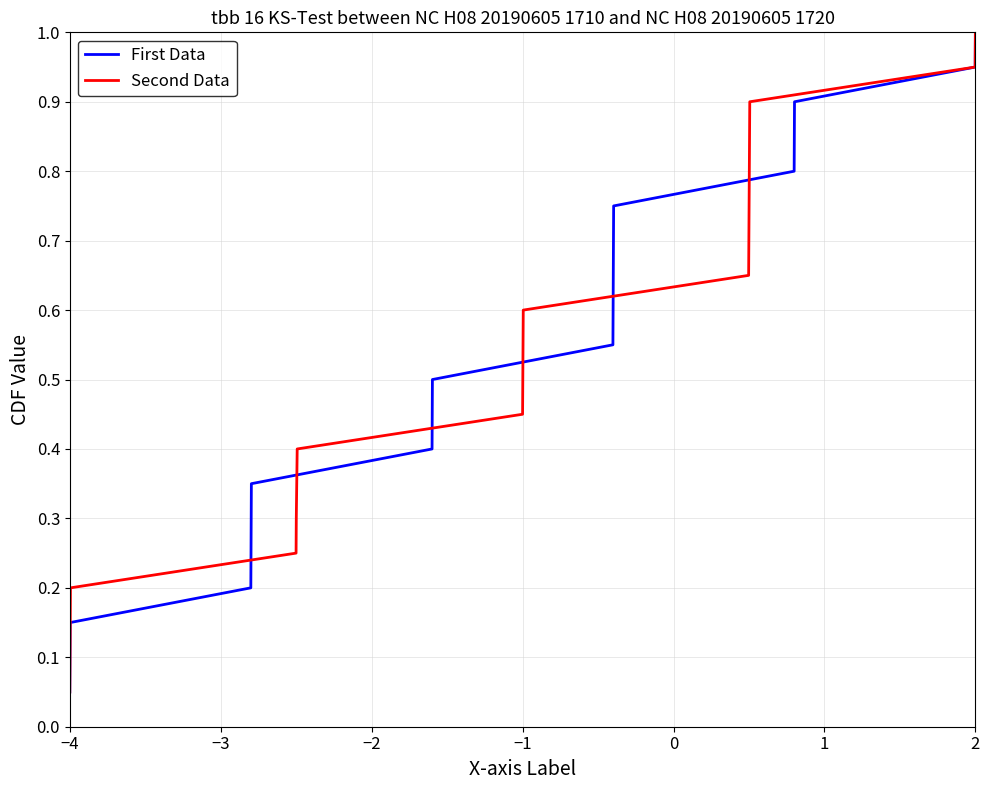

What are all the series names shown in the legend?

First Data, Second Data